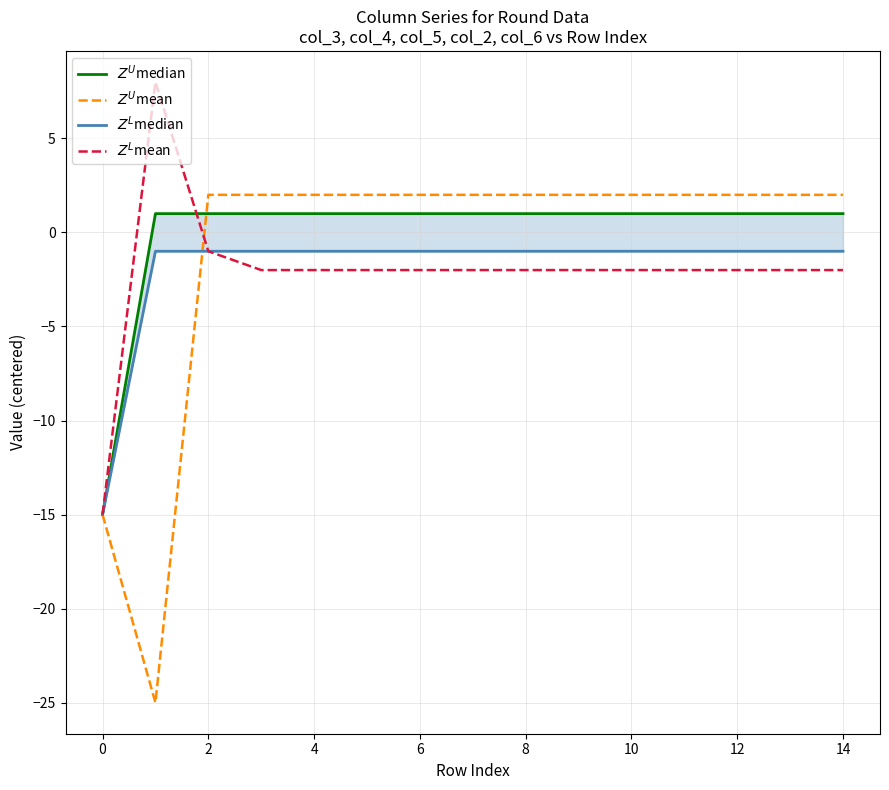

At which label is $Z^L$mean closest to -3?

4